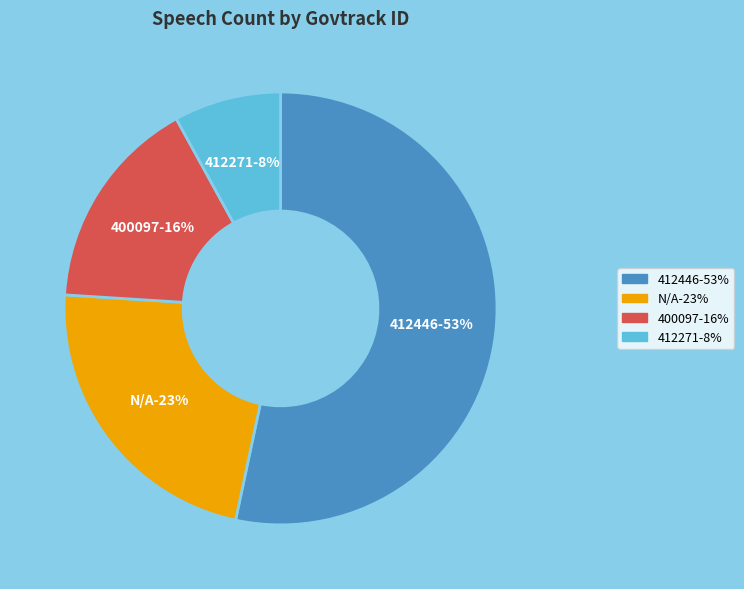

The 412446 slice represents 63% of the pie. True or false?

False